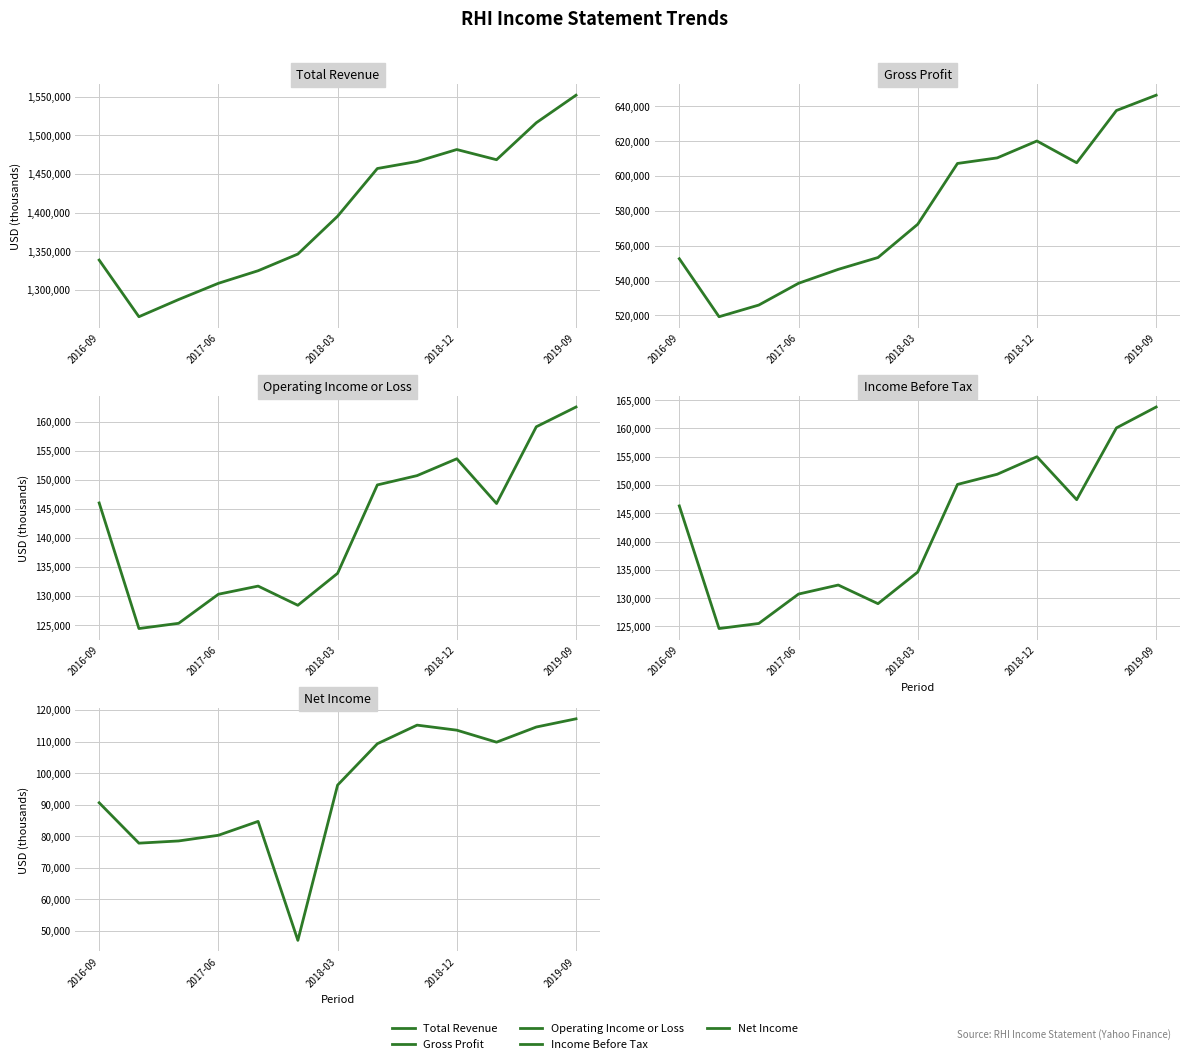

What are all the series names shown in the legend?

Total Revenue, Gross Profit, Operating Income or Loss, Income Before Tax, Net Income